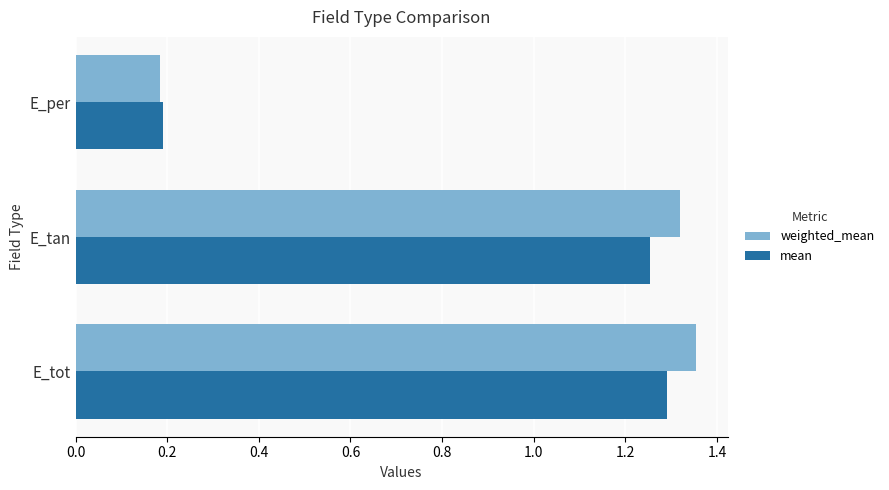

What is the difference between the maximum and minimum values in the weighted_mean series?

1.2